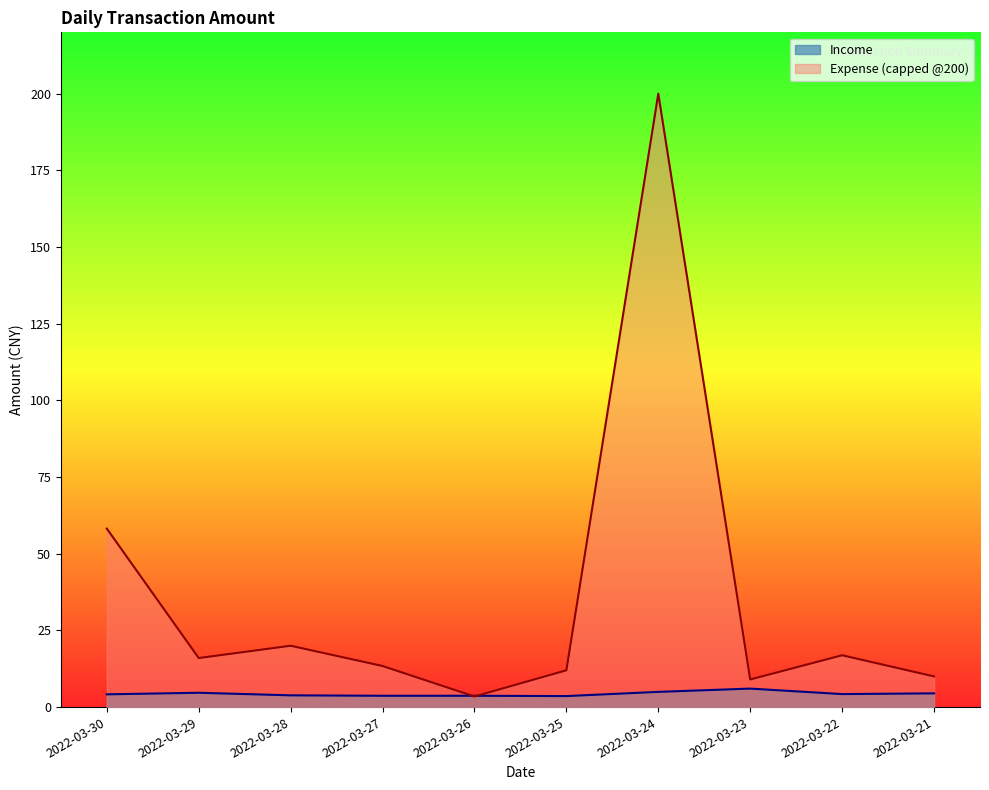

True or false: there are more than 1 points higher than both neighbors.

True